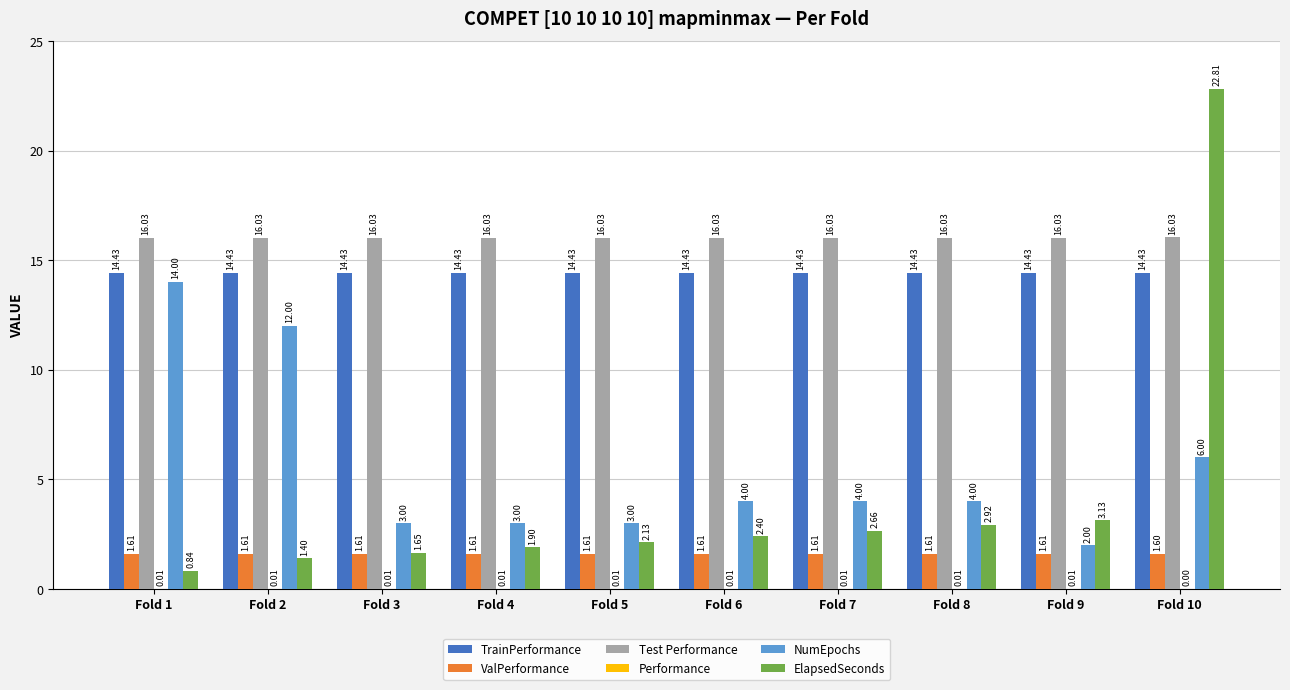

Rank the categories by NumEpochs value from highest to lowest.

Fold 1, Fold 2, Fold 10, Fold 6, Fold 7, Fold 8, Fold 3, Fold 4, Fold 5, Fold 9